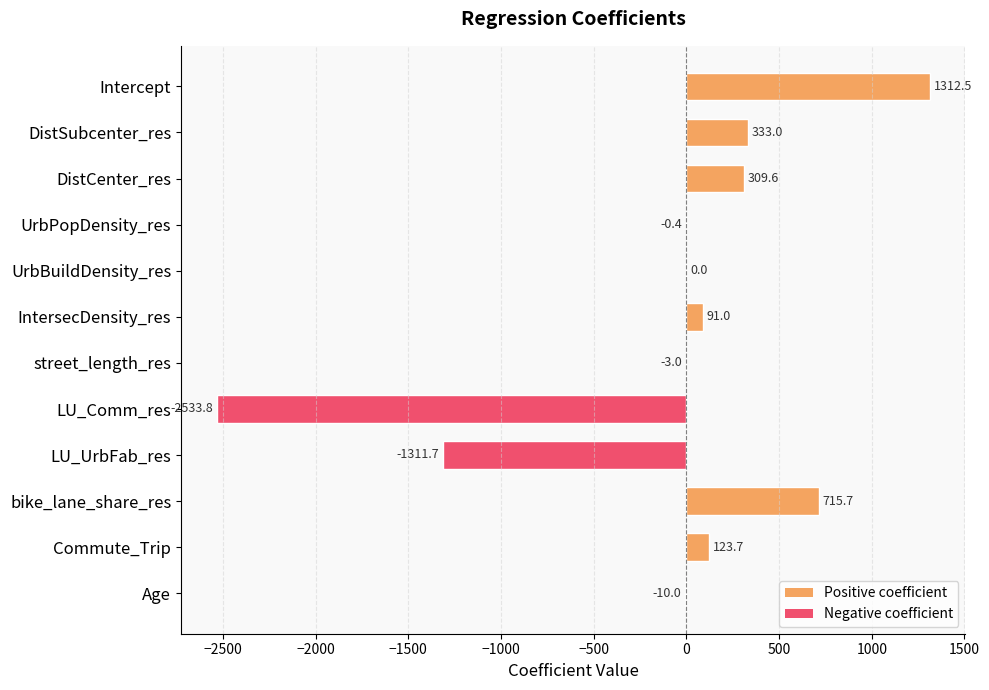

At which label is the value closest to -610?

Age